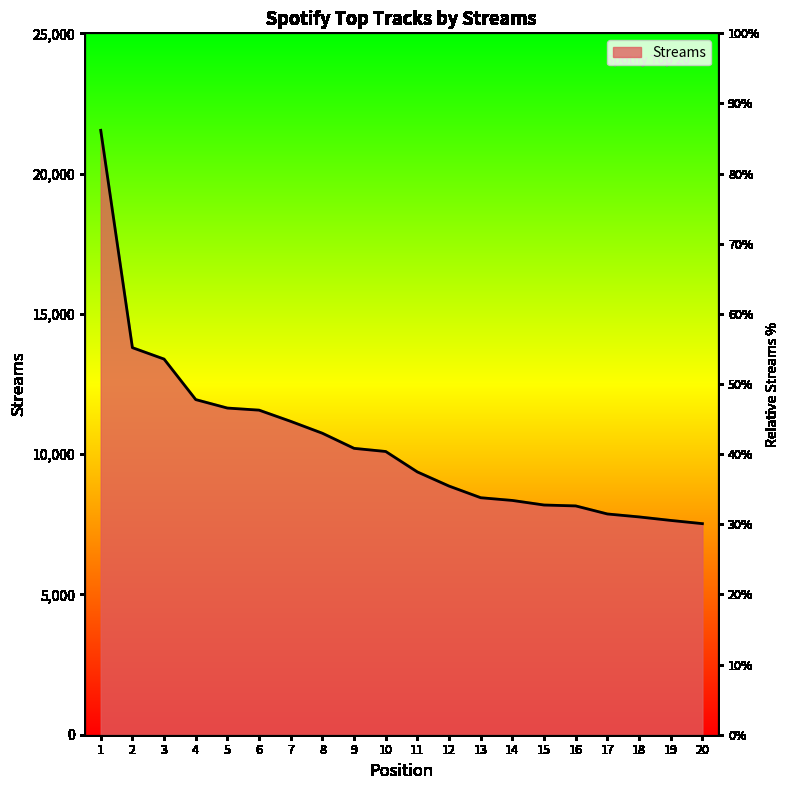

What is the sum of the values at 3 and 9?

23596